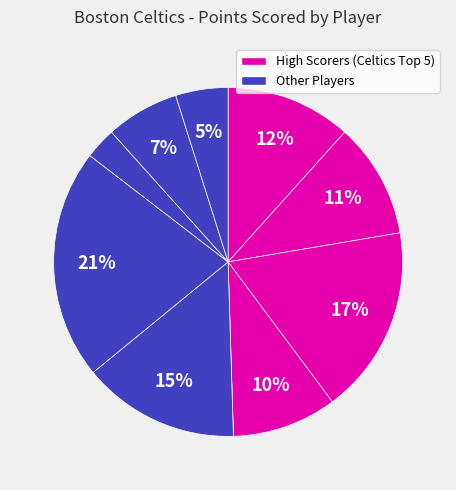

To the nearest percent, what is the average slice percentage?

10%